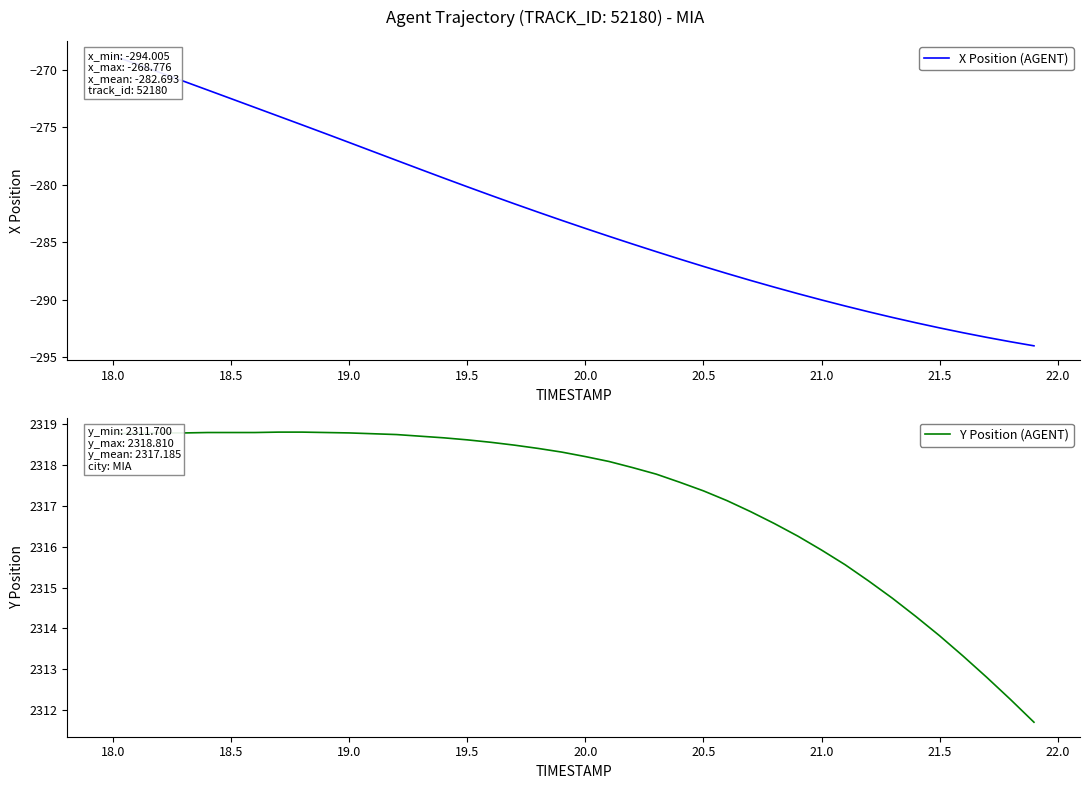

Which series has the widest spread of values?

X Position (AGENT)